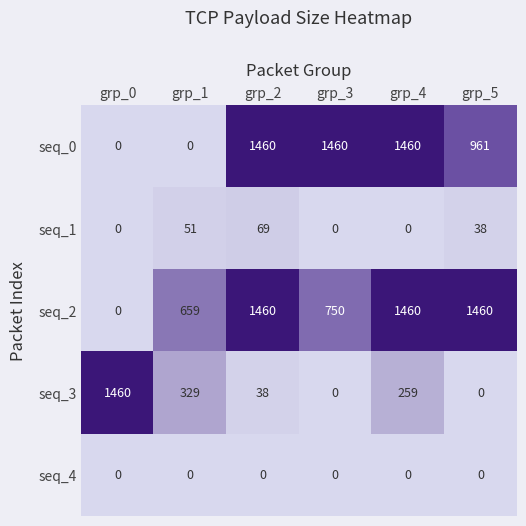

What is the difference between the maximum and minimum values in the seq_2 series?

1460